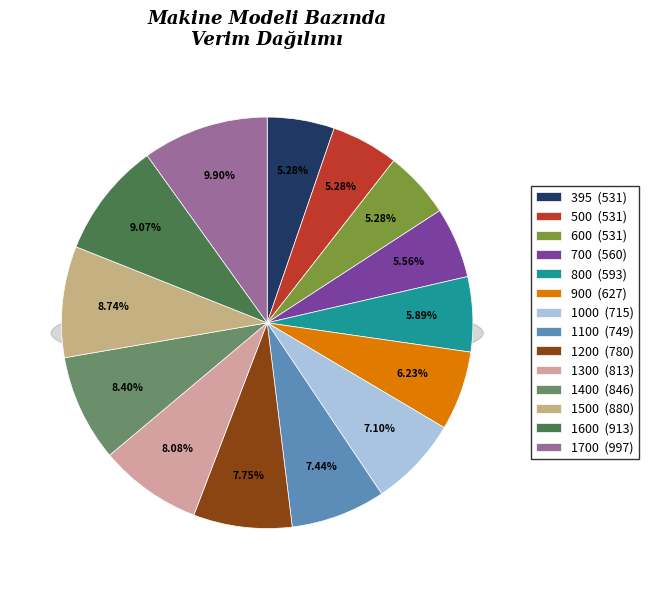

Is there a majority slice in this chart?

No